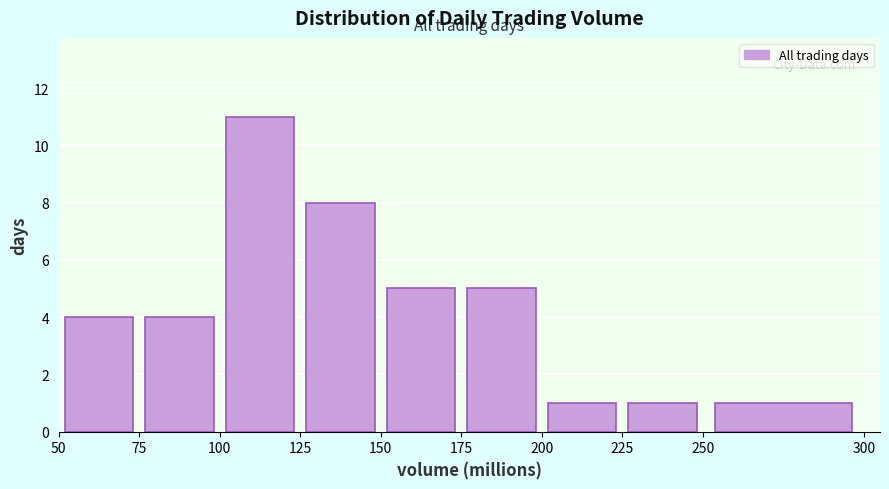

How tall is the bar that spans 150 to 175 on the x-axis? The values are not printed on the chart, so give them approximately, as read against the axis.

5